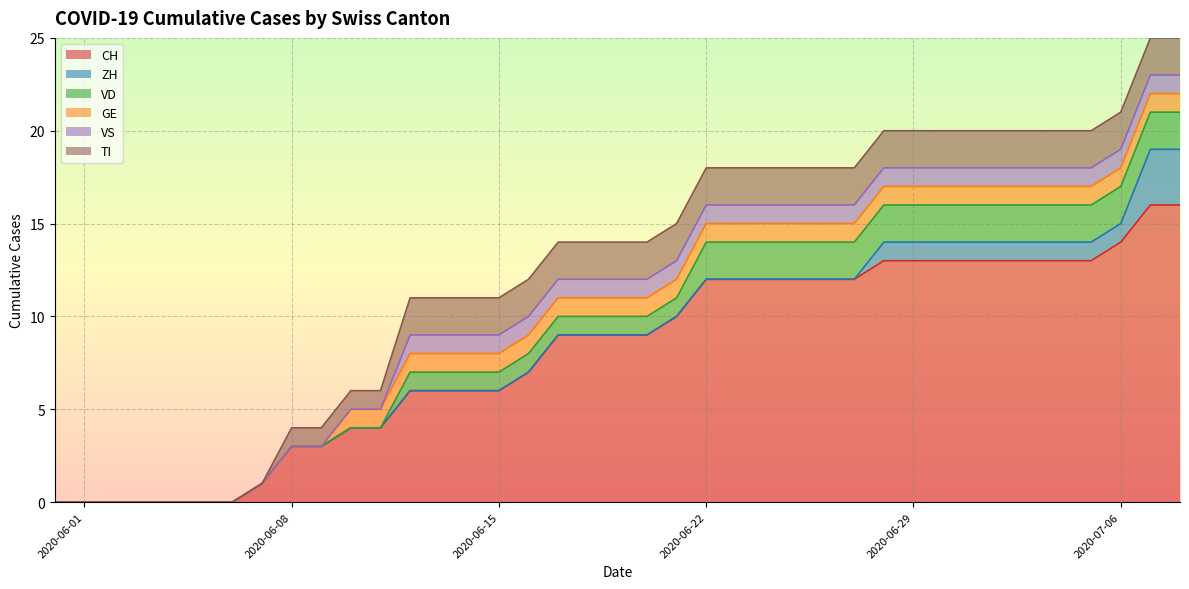

Reading right to left, list all the values displayed in this chart.

CH: 16	16	14	13	13	13	13	13	13	13	13	12	12	12	12	12	12	10	9	9	9	9	7	6	6	6	6	4	4	3	3	1	0	0	0	0	0	0	0
ZH: 3	3	1	1	1	1	1	1	1	1	1	0	0	0	0	0	0	0	0	0	0	0	0	0	0	0	0	0	0	0	0	0	0	0	0	0	0	0	0
VD: 2	2	2	2	2	2	2	2	2	2	2	2	2	2	2	2	2	1	1	1	1	1	1	1	1	1	1	0	0	0	0	0	0	0	0	0	0	0	0
GE: 1	1	1	1	1	1	1	1	1	1	1	1	1	1	1	1	1	1	1	1	1	1	1	1	1	1	1	1	1	0	0	0	0	0	0	0	0	0	0
VS: 1	1	1	1	1	1	1	1	1	1	1	1	1	1	1	1	1	1	1	1	1	1	1	1	1	1	1	0	0	0	0	0	0	0	0	0	0	0	0
TI: 2	2	2	2	2	2	2	2	2	2	2	2	2	2	2	2	2	2	2	2	2	2	2	2	2	2	2	1	1	1	1	0	0	0	0	0	0	0	0